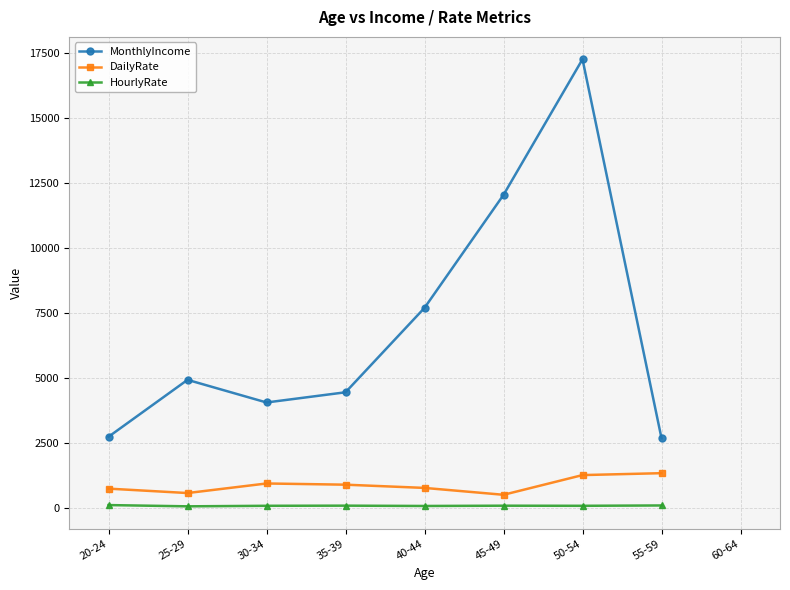

True or false: HourlyRate has more than 2 interior local peaks.

False